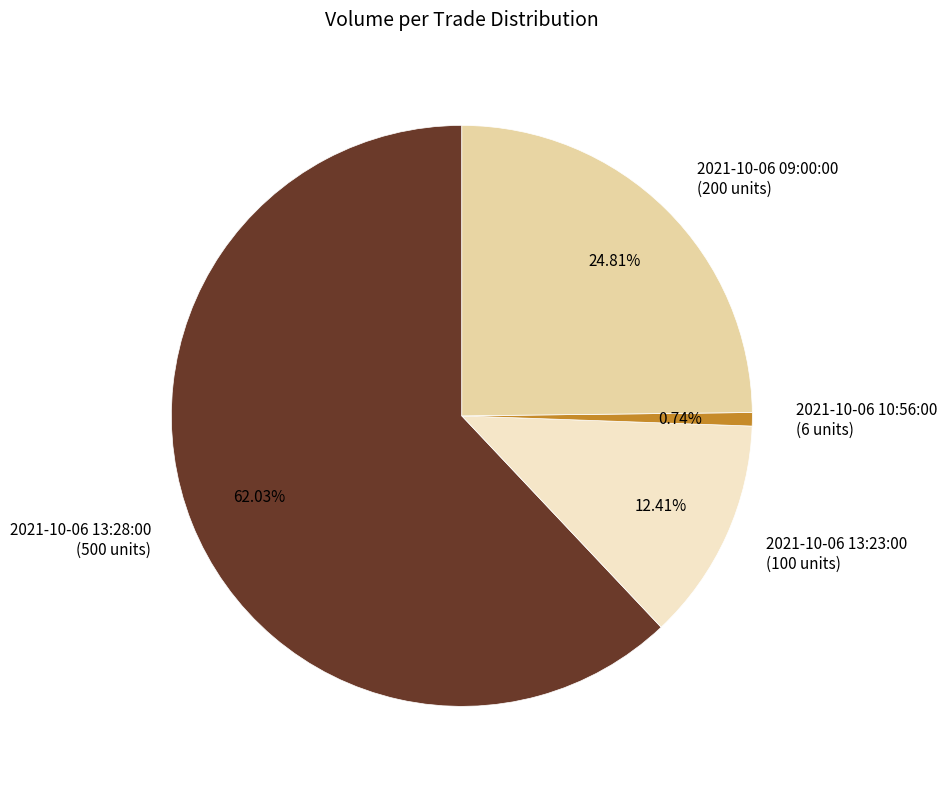

Approximately how many times larger is the value at 2021-10-06 13:28:00 compared to 2021-10-06 13:23:00?

5.0